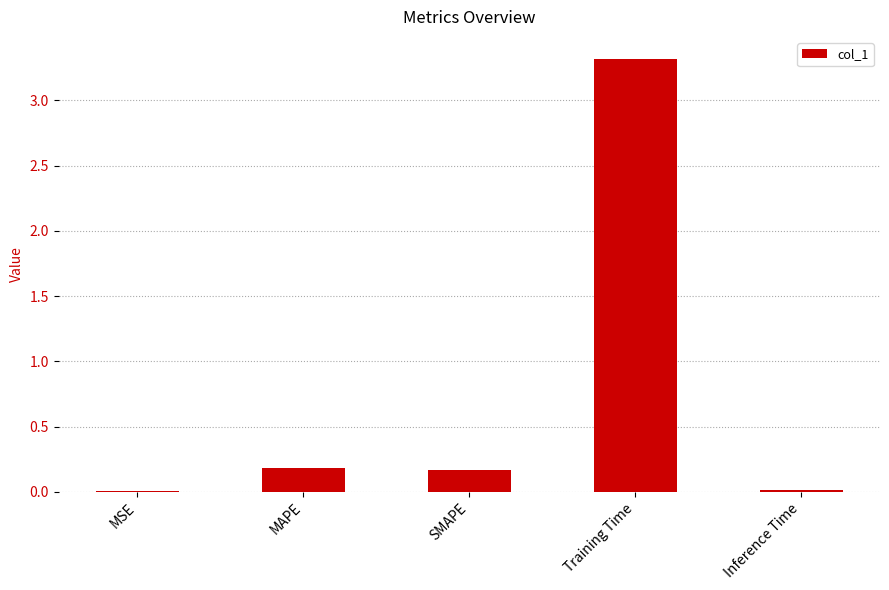

Are the bars horizontal?

No